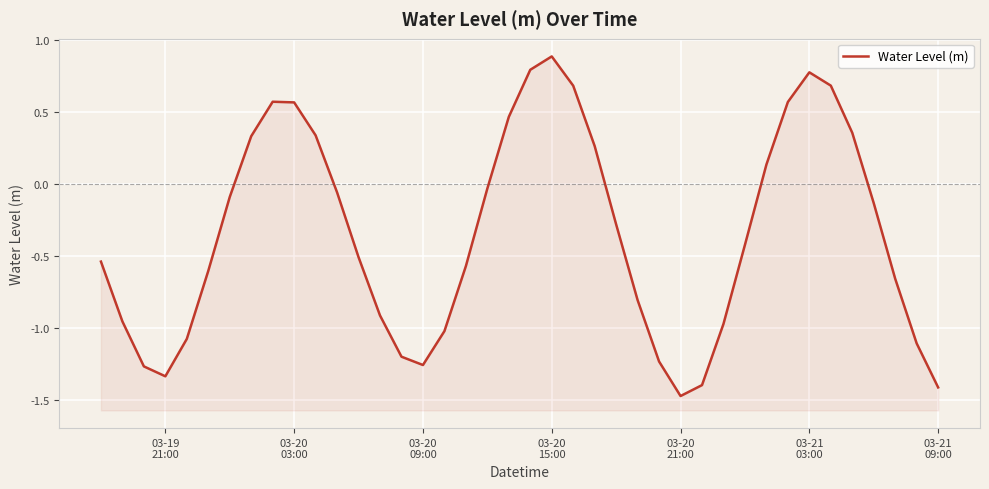

Does the chart display data point markers on the line(s)?

No